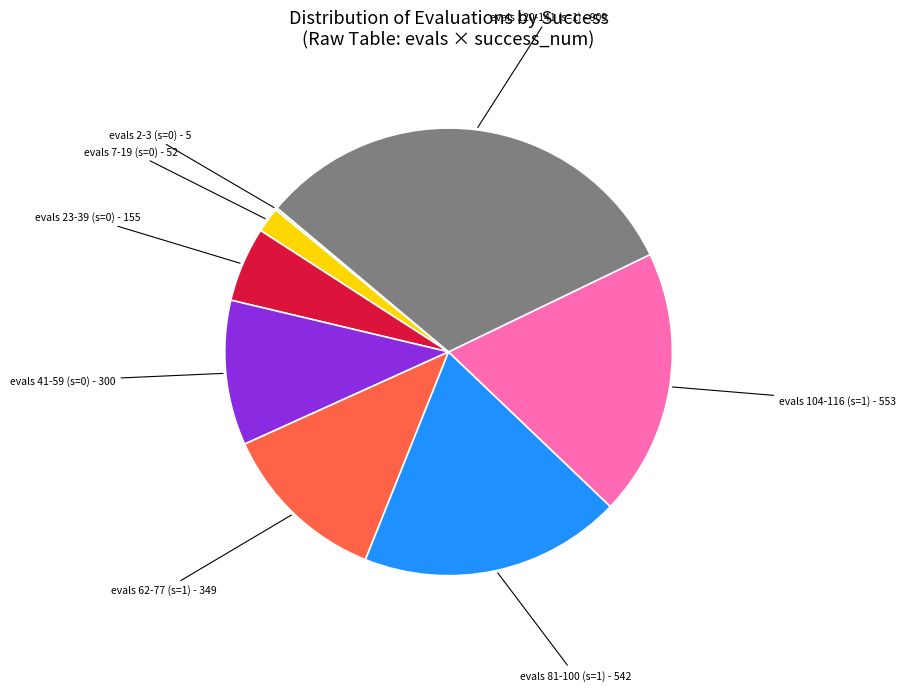

Between evals 7-19 (s=0) and evals 23-39 (s=0), which is larger?

evals 23-39 (s=0)